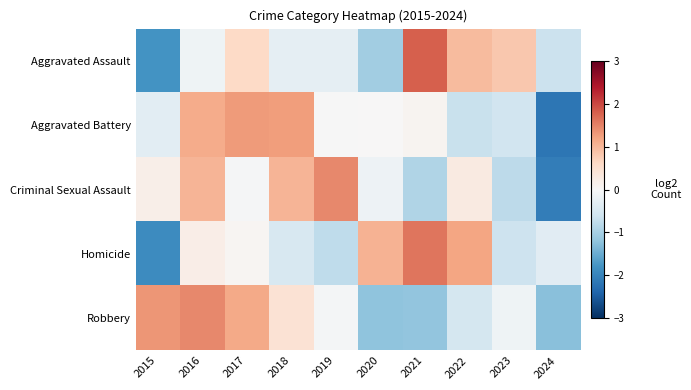

Which label corresponds to the largest value in the chart?

2021